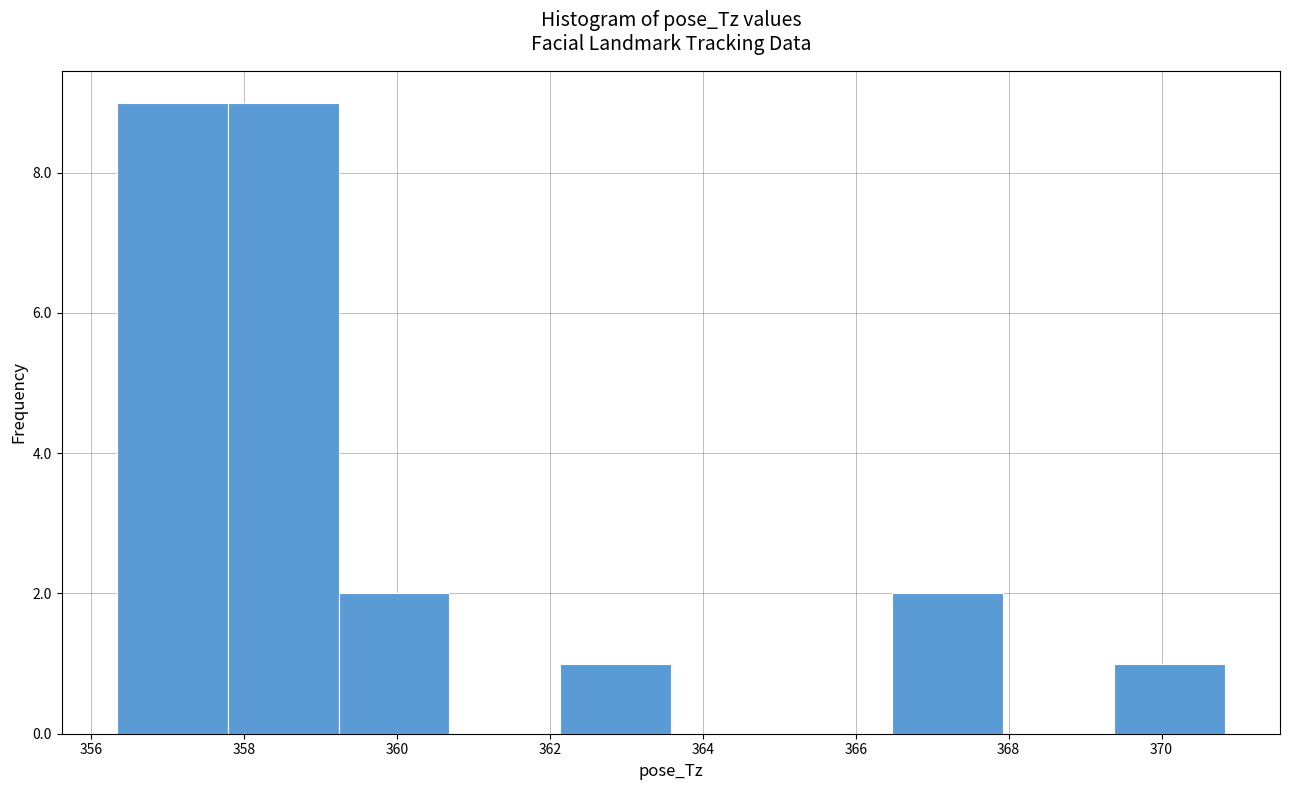

How tall is the bar that spans 356.4 to 357.8 on the x-axis? Neither the bar edges nor the heights are printed on the chart, so give them approximately, as read against the axes.

9